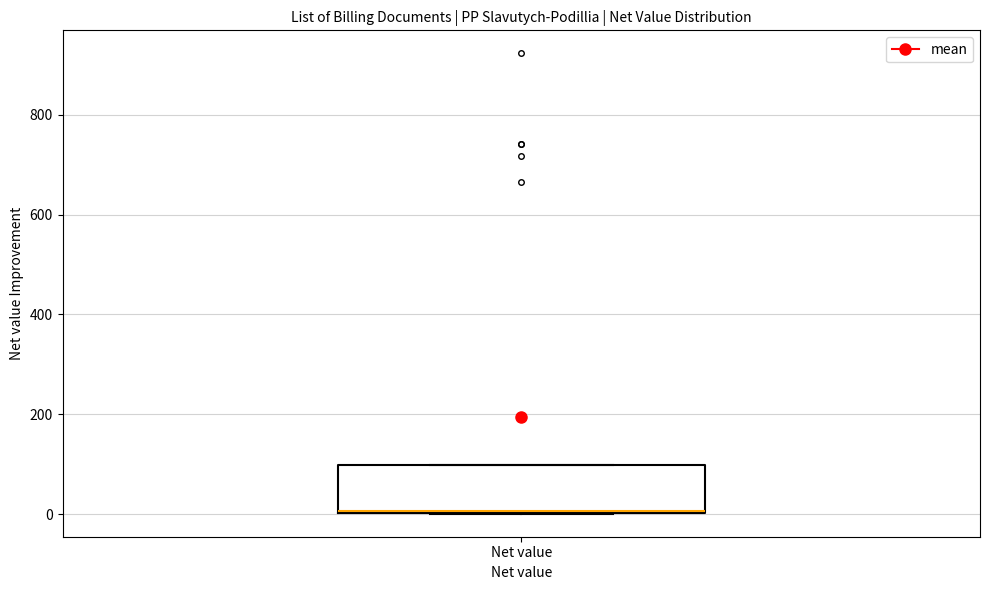

Read this box plot against the y-axis: the position of the median line, the range covered by the box, and the ends of both whiskers. The values are not printed on the chart, so give them approximately, as read against the axis.

median 0 (drawn on the box's lower edge), box 0 to 100, whiskers 0 to 100